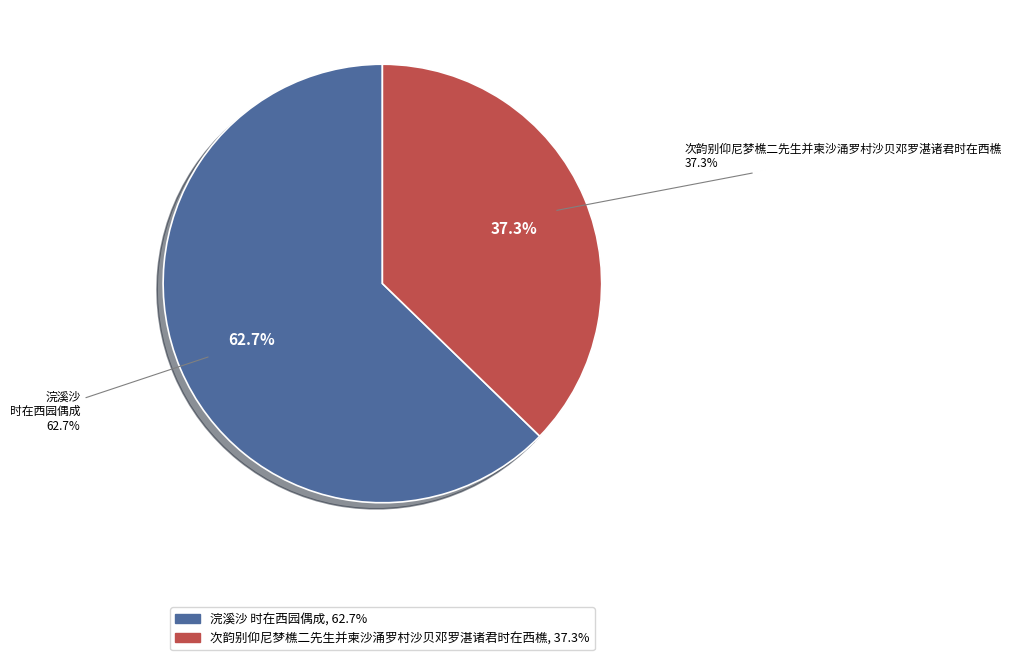

Which slice represents more than half of the pie?

浣溪沙 时在西园偶成